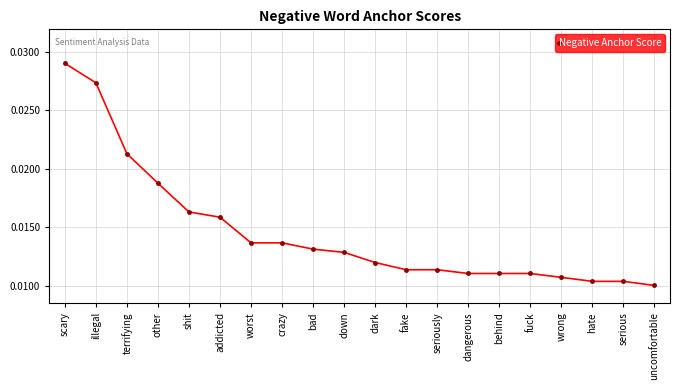

What is the sum of all values?

0.3